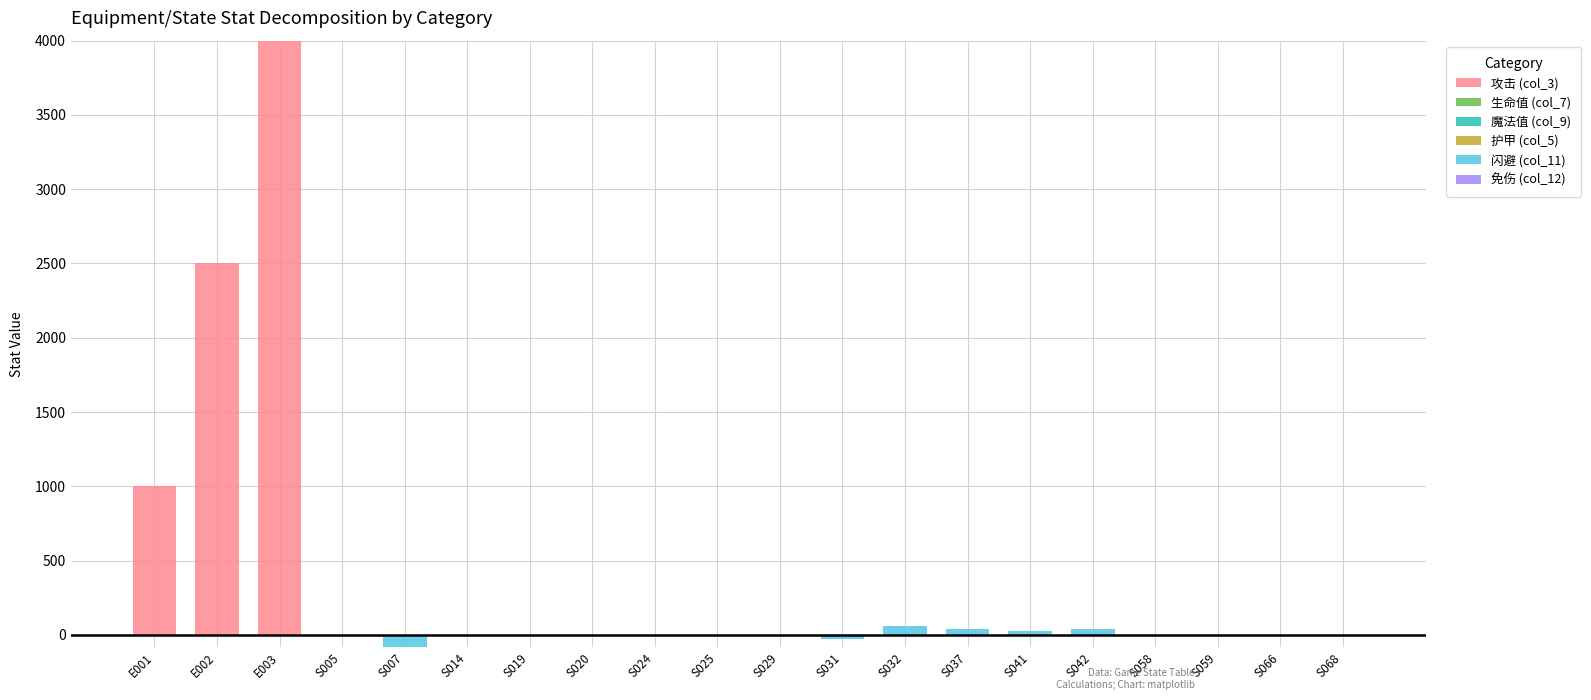

The 闪避 (col_11) series shows 60 at S042. True or false?

False